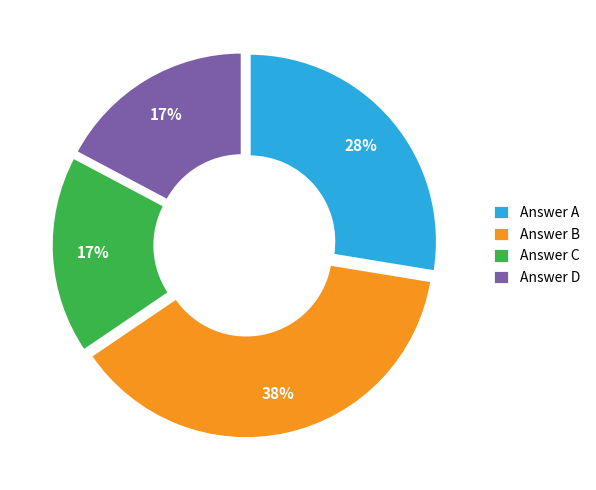

The Answer C slice represents 17% of the pie. True or false?

True